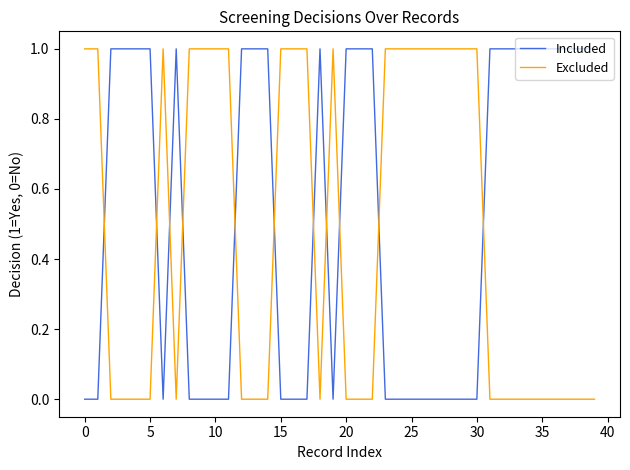

Which series has the largest total across all categories?

Included